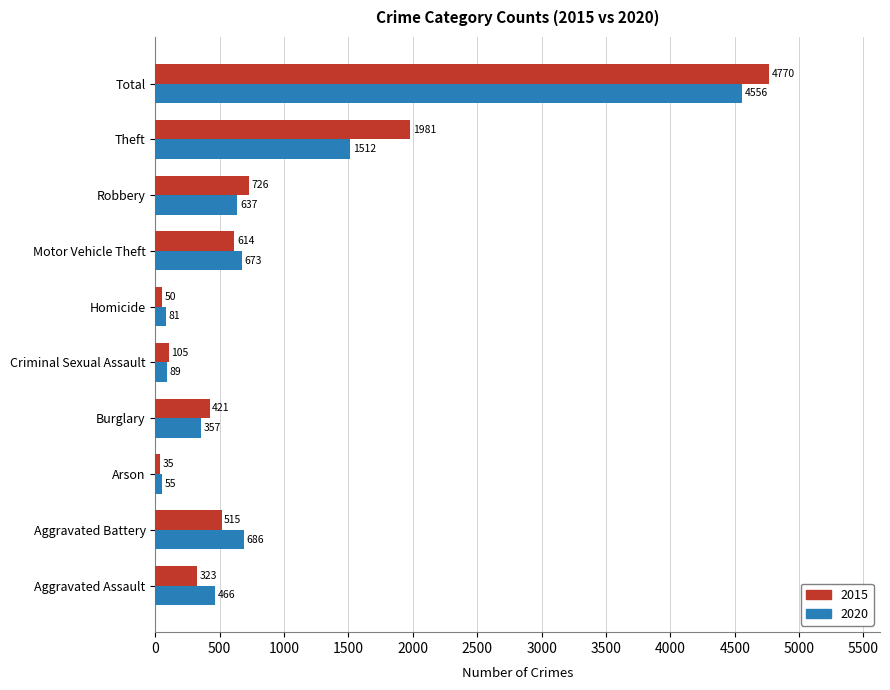

Which series changed the most between Criminal Sexual Assault and Total?

2015